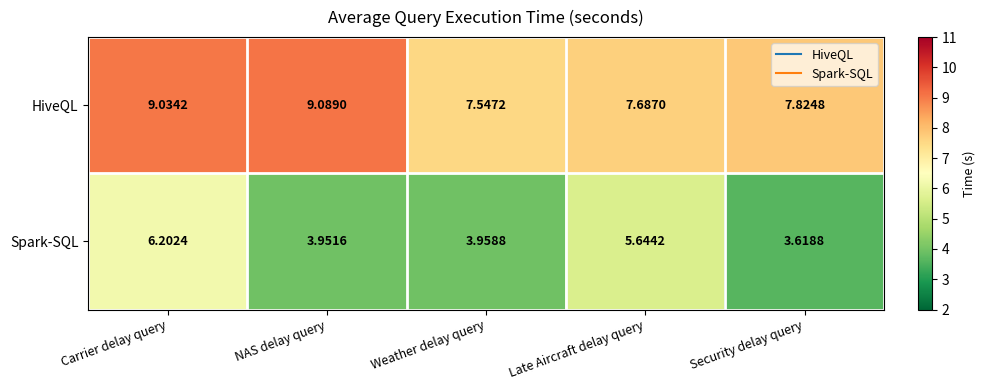

Between NAS delay query and Weather delay query, which series saw the biggest shift?

HiveQL